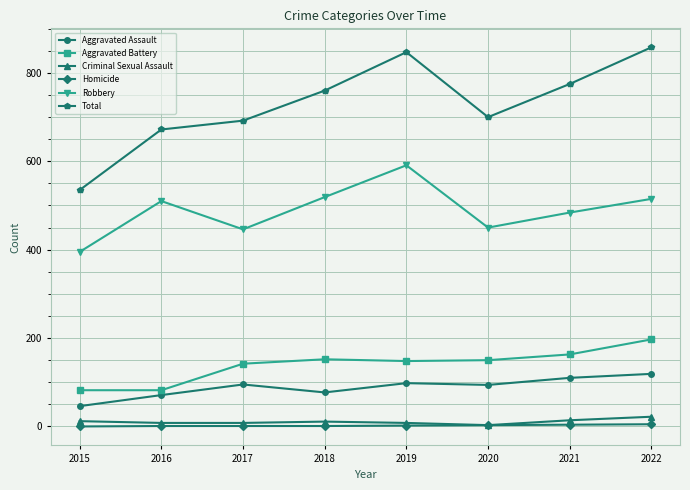

The value of Aggravated Assault at 2020 is 134. True or false?

False